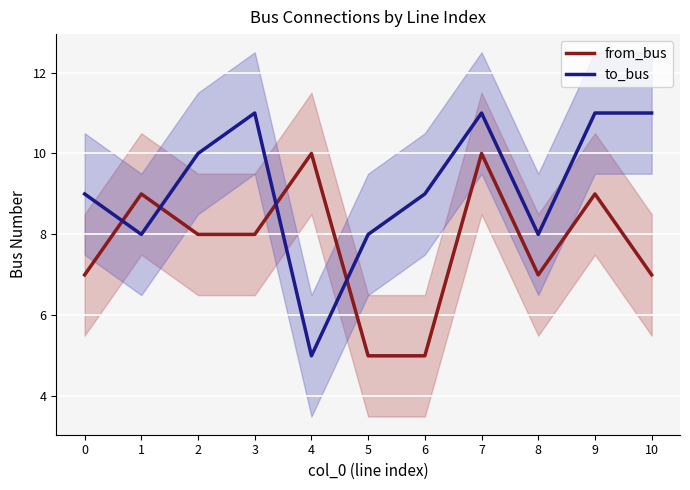

The to_bus series shows 11 at 7. True or false?

True